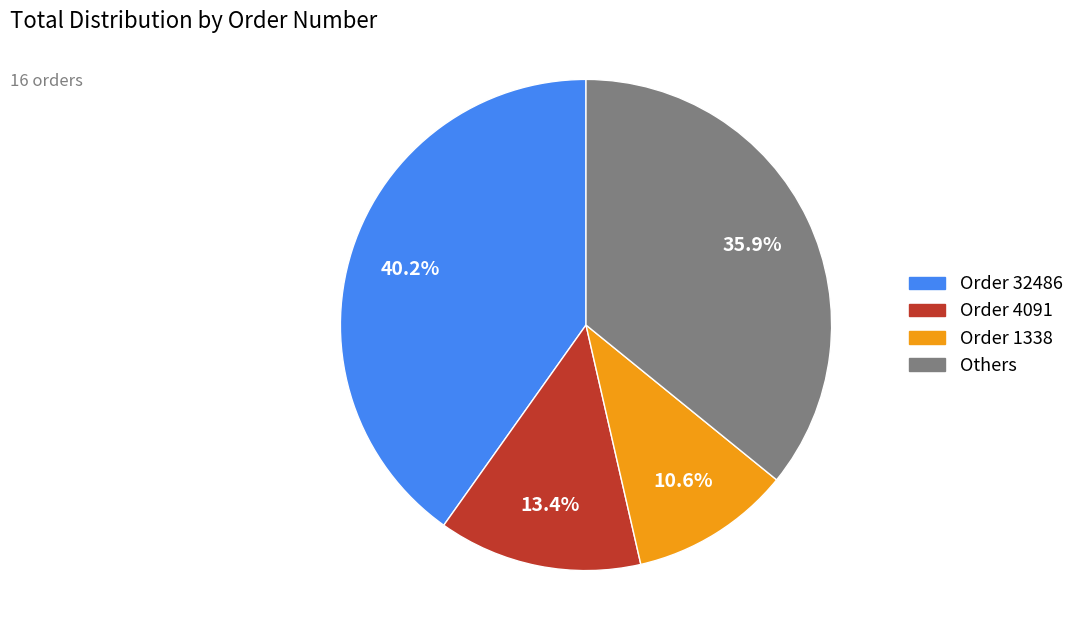

How many slices are in this pie chart?

4